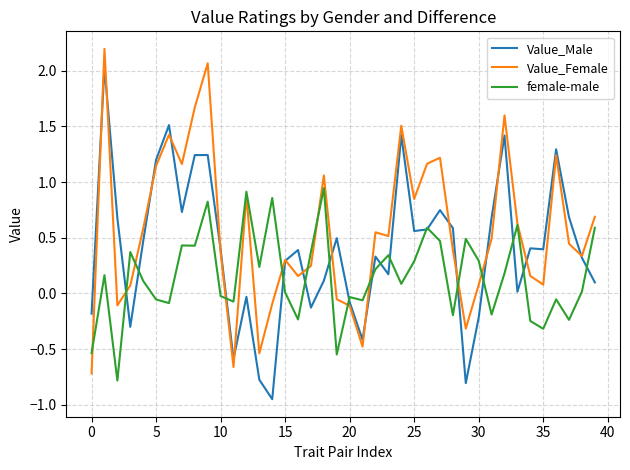

At how many categories does at least one series exceed 0?

36